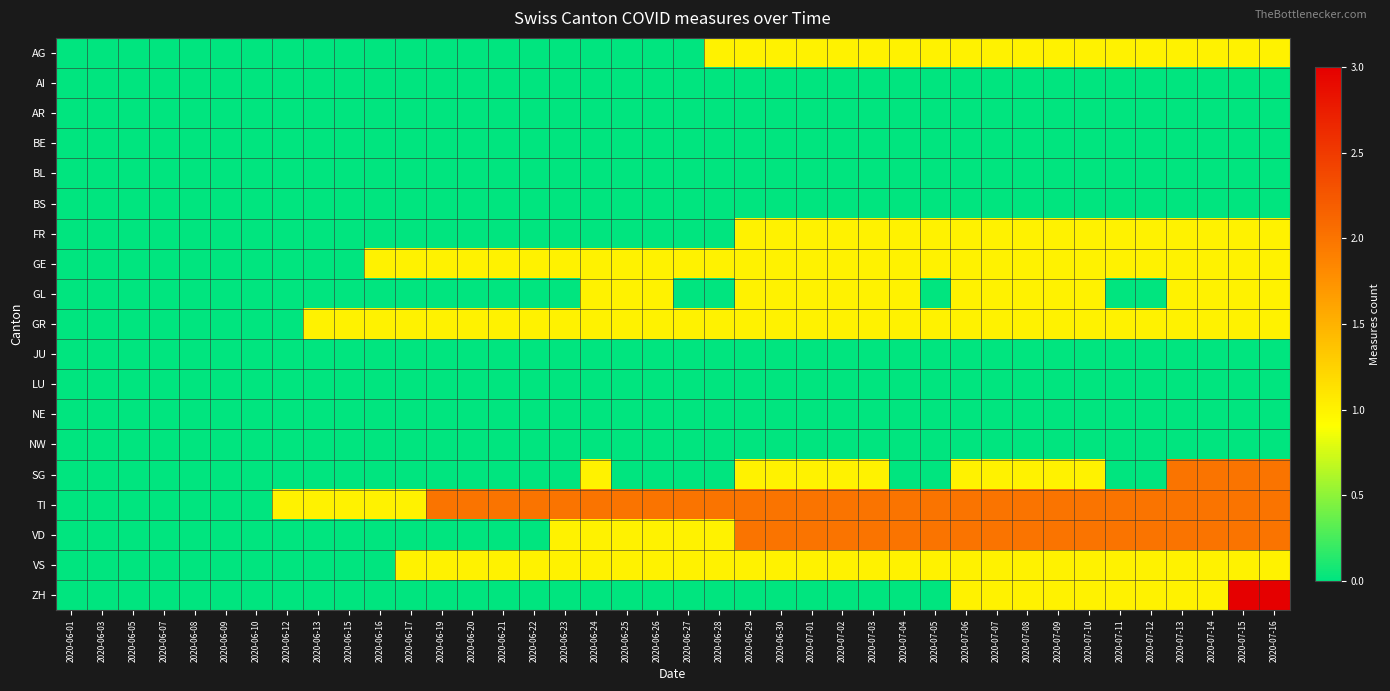

How many series are shown in this chart?

19